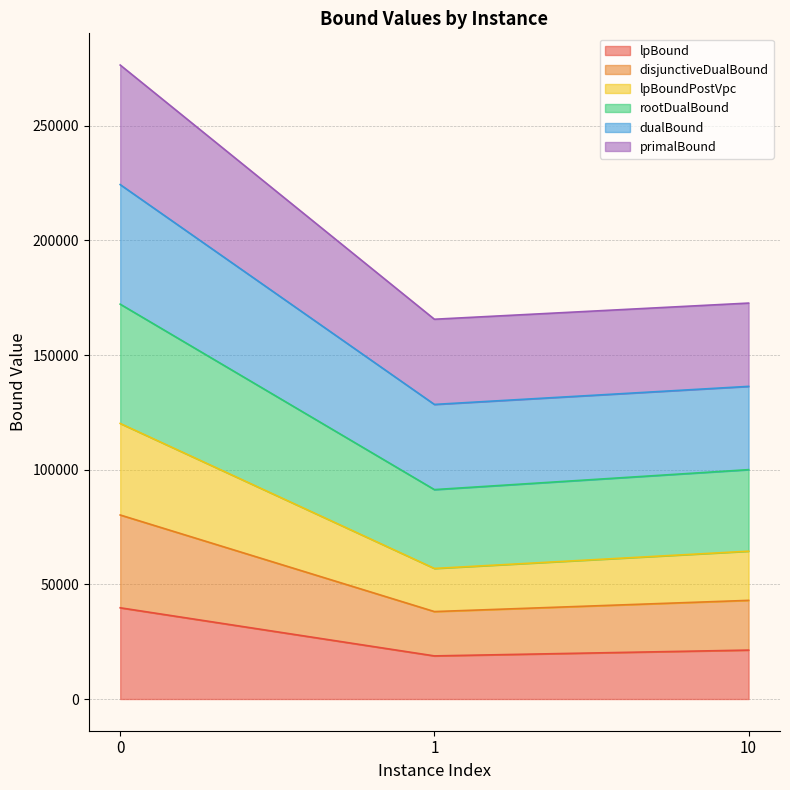

What are all the series names shown in the legend?

lpBound, disjunctiveDualBound, lpBoundPostVpc, rootDualBound, dualBound, primalBound